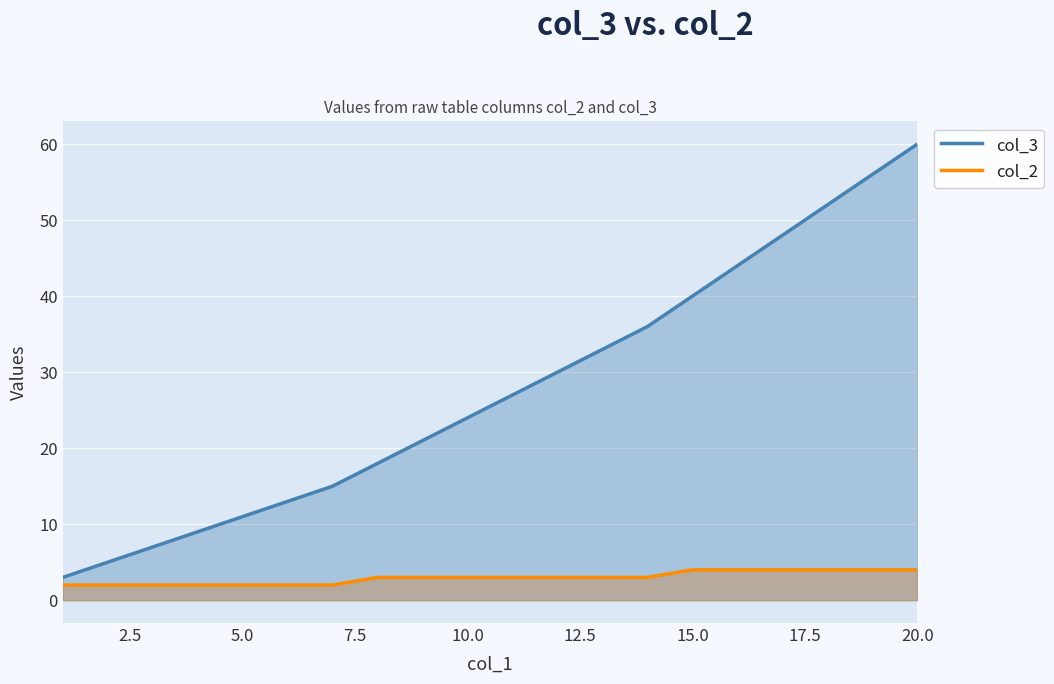

What is the maximum value shown in the chart?

60